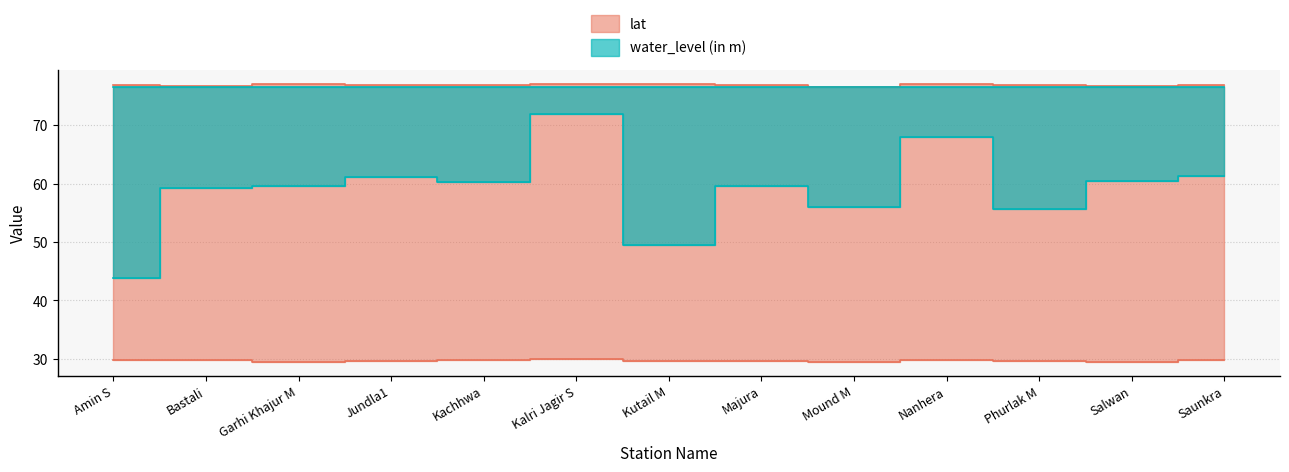

In lat, how many points are lower than both neighbors (excluding endpoints)?

4